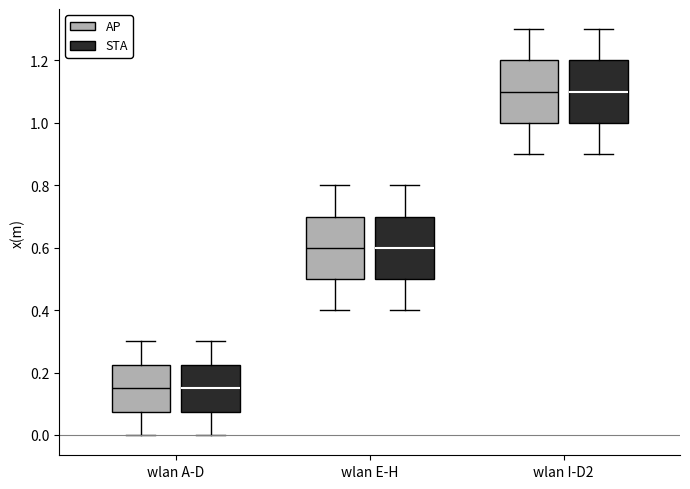

Reading left to right, transcribe this box plot: for each box, give where its median line is, the range the box spans, and where its two whiskers end, as read against the y-axis. The values are not printed on the chart, so give them approximately, as read against the axis.

wlan A-D (AP): median 0.16, box 0.08 to 0.22, whiskers 0.00 to 0.30
wlan A-D (STA): median 0.16, box 0.08 to 0.22, whiskers 0.00 to 0.30
wlan E-H (AP): median 0.60, box 0.50 to 0.70, whiskers 0.40 to 0.80
wlan E-H (STA): median 0.60, box 0.50 to 0.70, whiskers 0.40 to 0.80
wlan I-D2 (AP): median 1.10, box 1.00 to 1.20, whiskers 0.90 to 1.30
wlan I-D2 (STA): median 1.10, box 1.00 to 1.20, whiskers 0.90 to 1.30